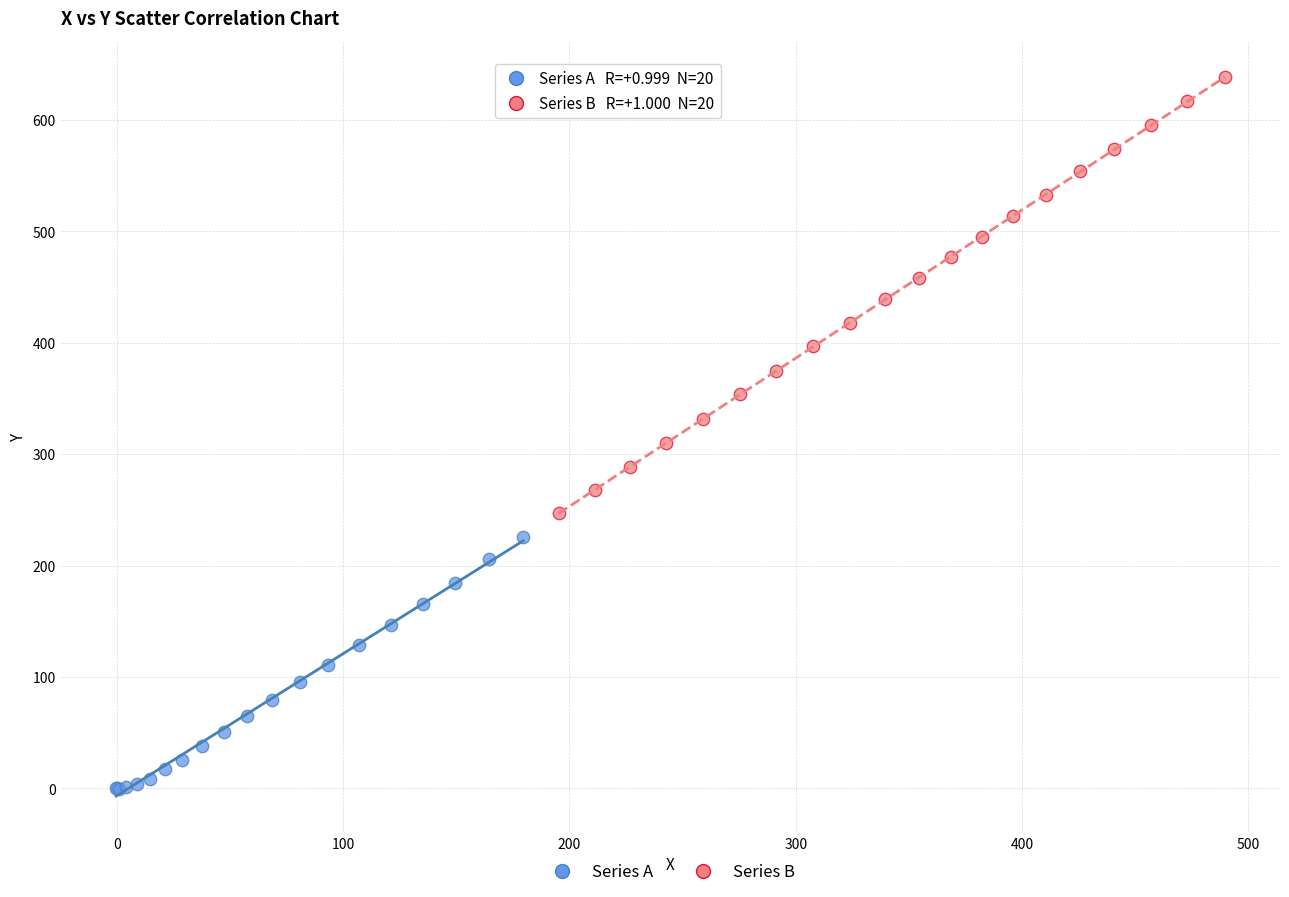

Which series has the widest spread of Y values?

Series B